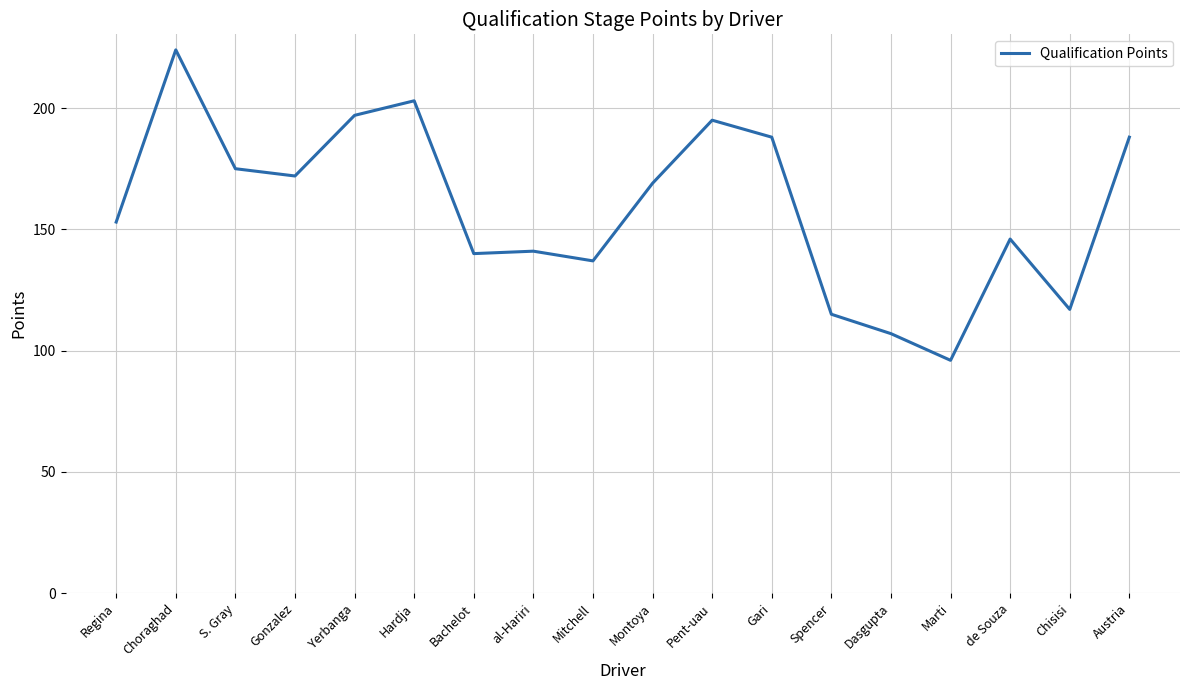

What position from the left is Yerbanga?

5